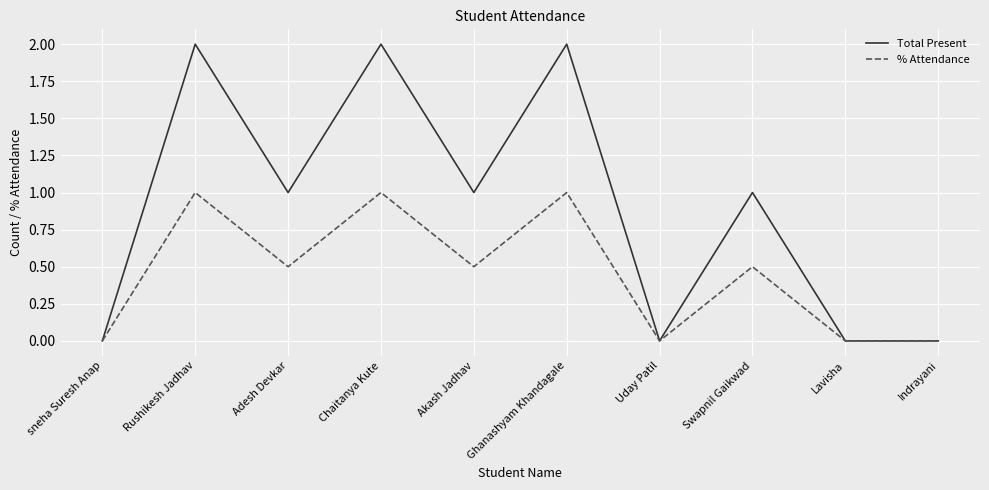

Is this an area chart (filled region under the line)?

No